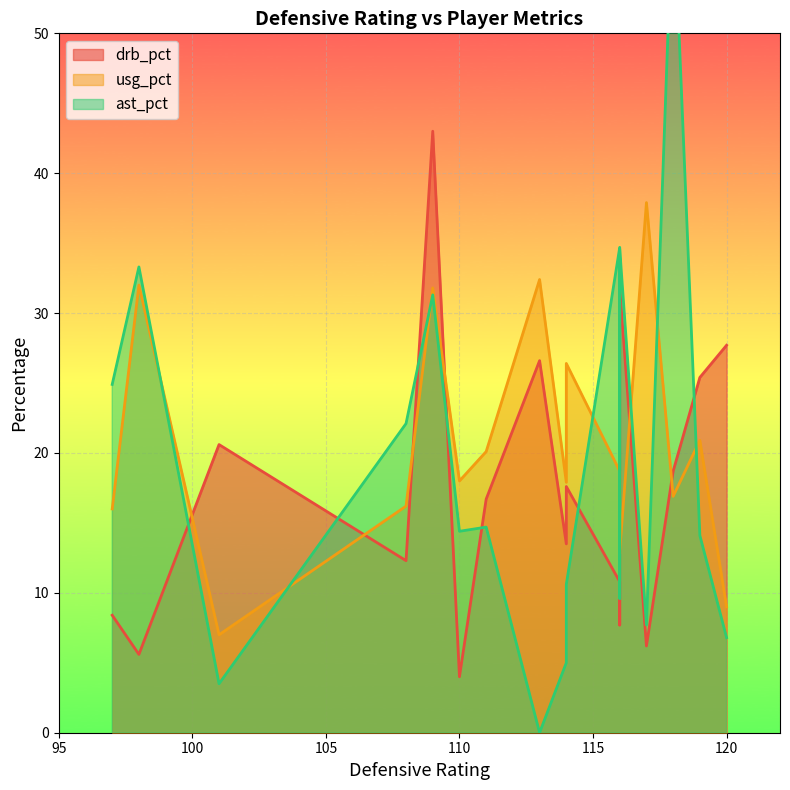

Which series changed the most between 109 and 110?

drb_pct